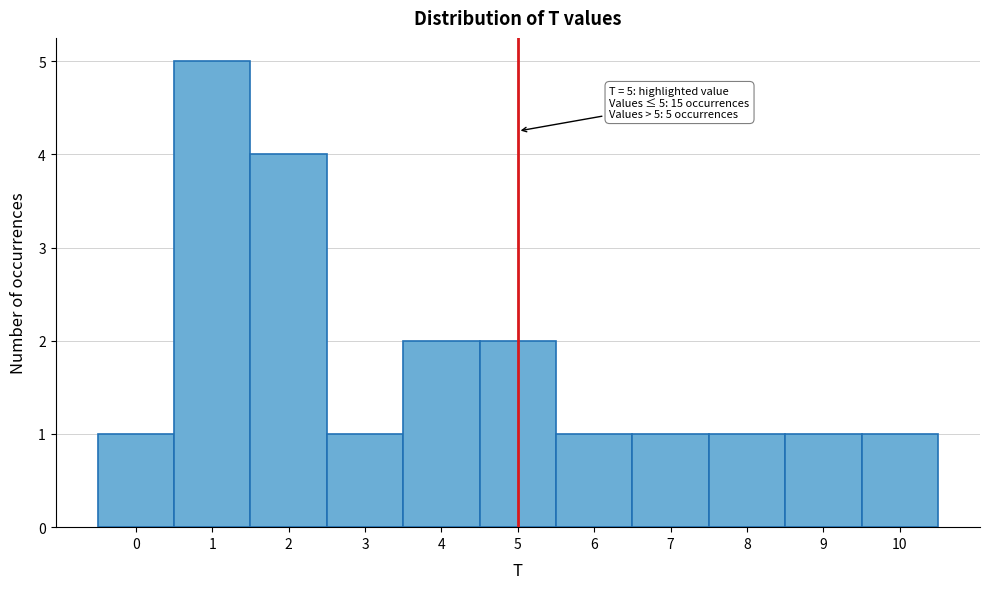

Which range on the x-axis has the tallest bar?

0.5 to 1.5